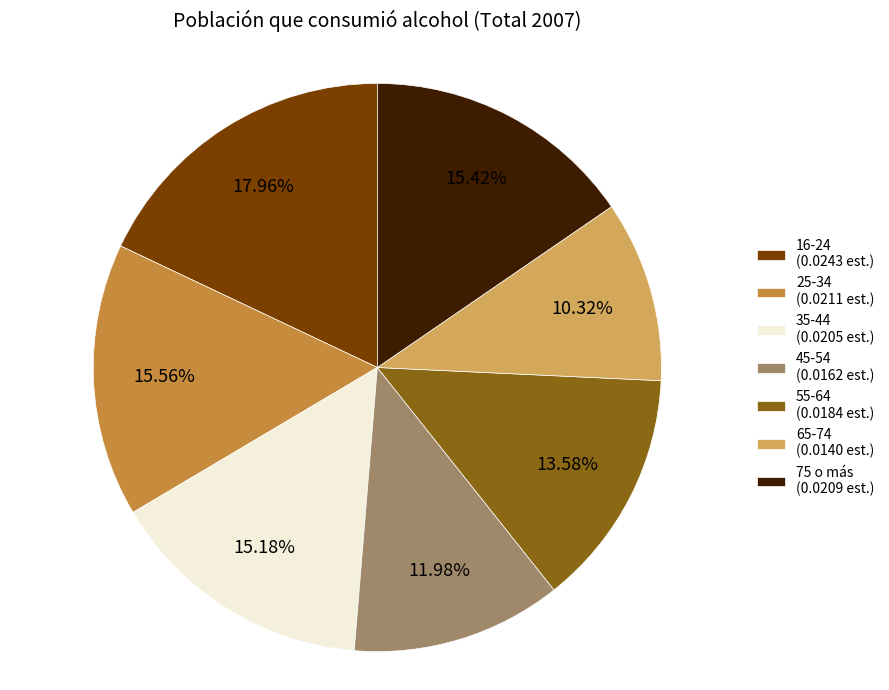

Does 16-24 represent more than half of the total?

No